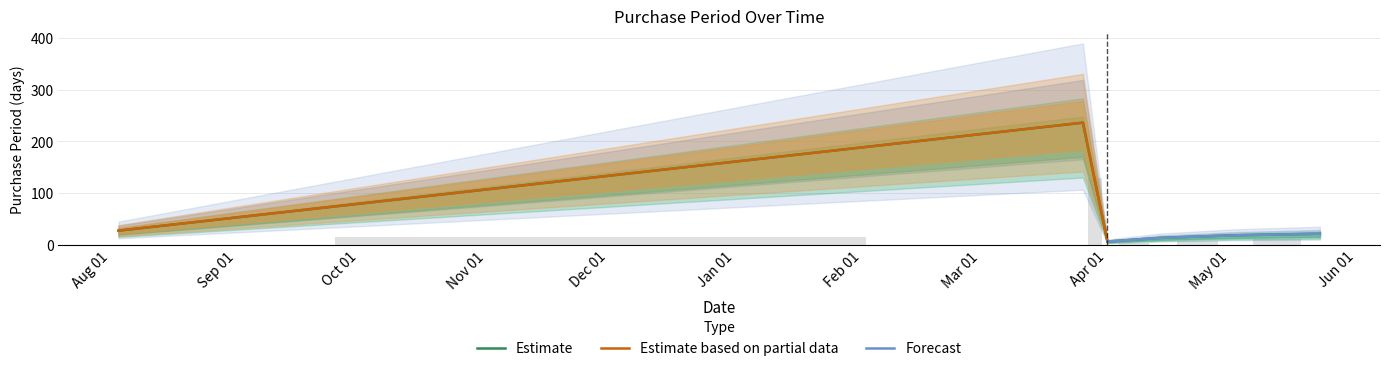

At which label does the data first exceed 21?

2015-08-03